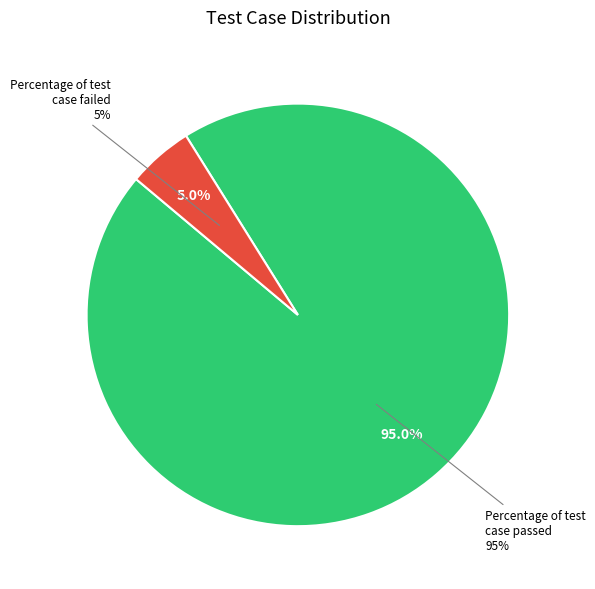

To the nearest percent, what percentage of the pie is Percentage of test case failed?

5%